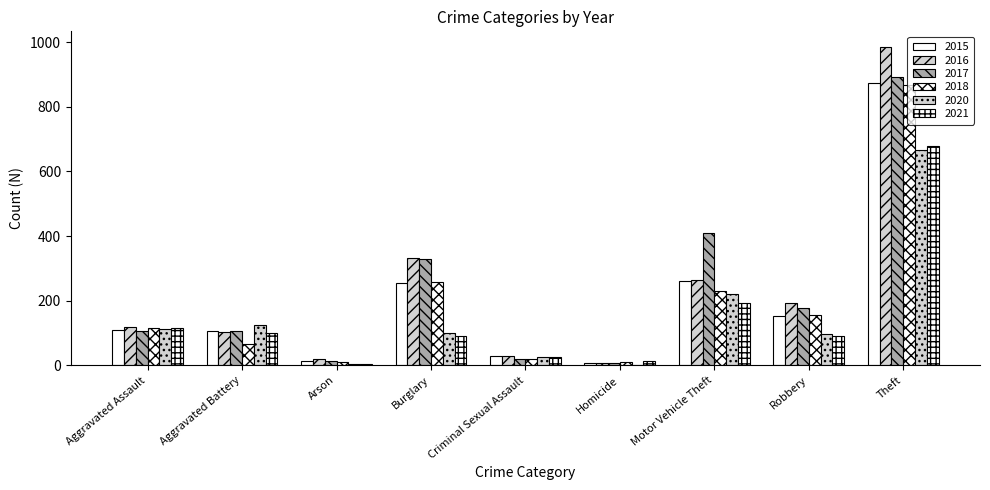

How many groups of bars are there?

9